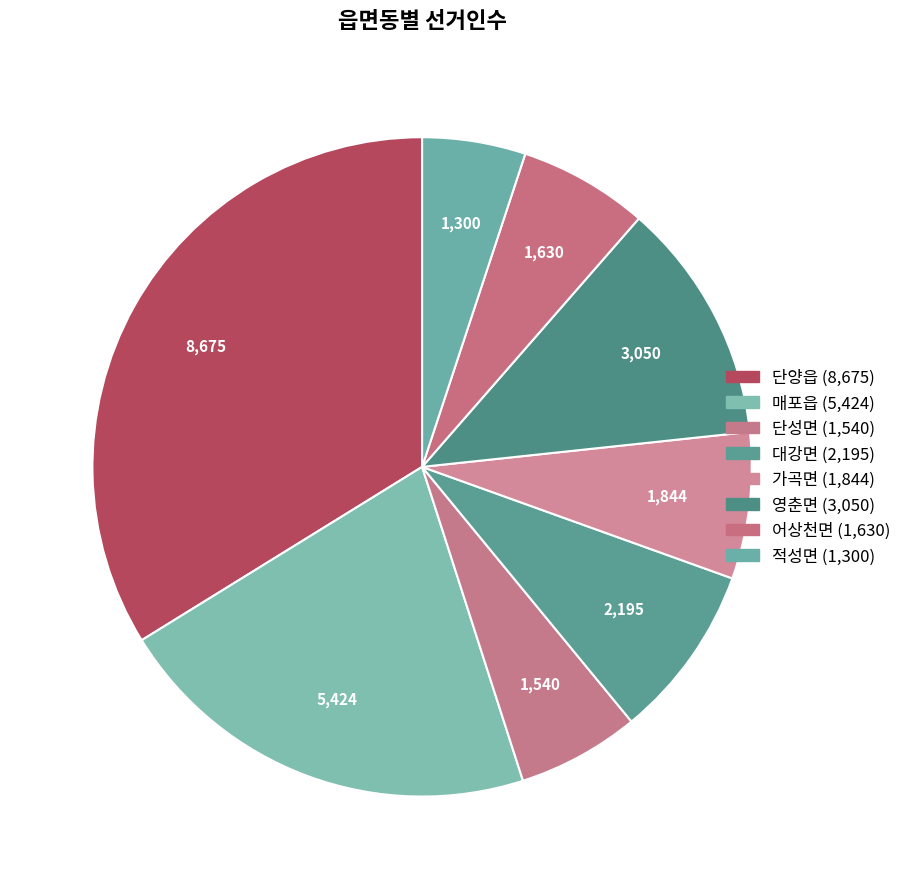

What is the total percentage of 단양읍 and 어상천면?

40.2%